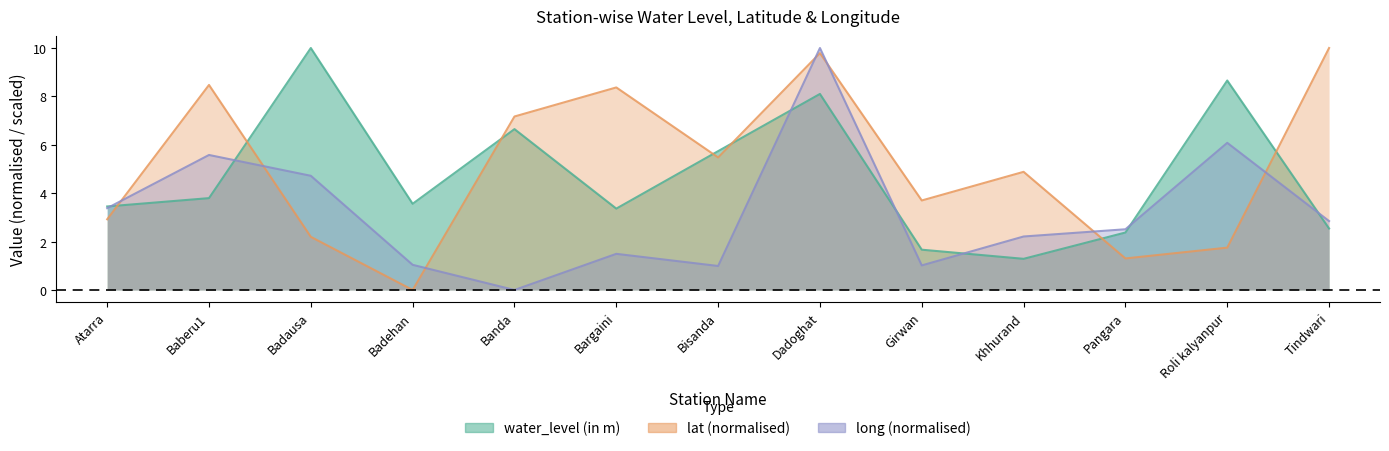

Which series has the largest total across all categories?

lat